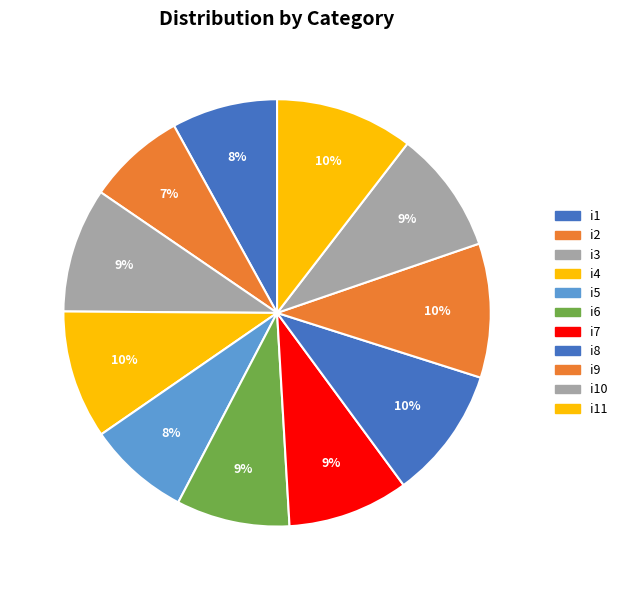

What is the ratio of the value at i9 to the value at i2?

1.4